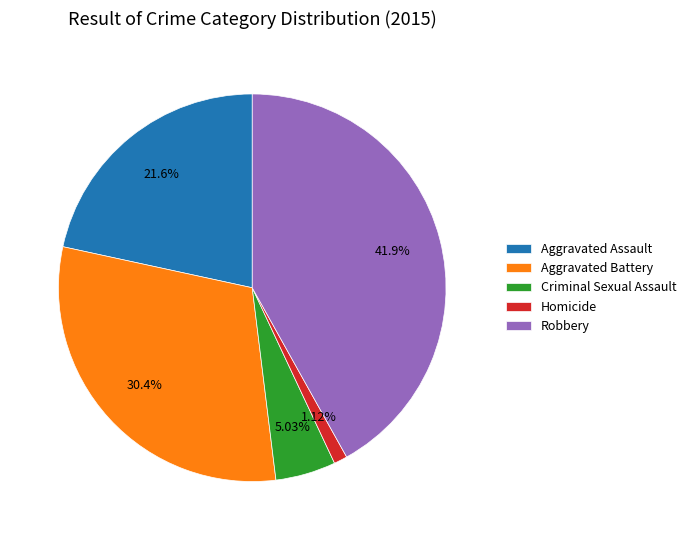

Approximately how many times larger is the value at Criminal Sexual Assault compared to Homicide?

4.5